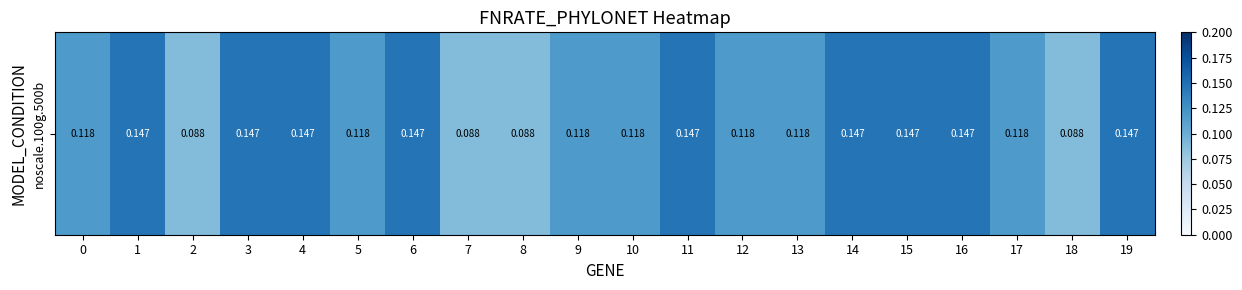

Reading left to right, list all the values displayed in this chart.

0=0.1	1=0.1	2=0.1	3=0.1	4=0.1	5=0.1	6=0.1	7=0.1	8=0.1	9=0.1	10=0.1	11=0.1	12=0.1	13=0.1	14=0.1	15=0.1	16=0.1	17=0.1	18=0.1	19=0.1